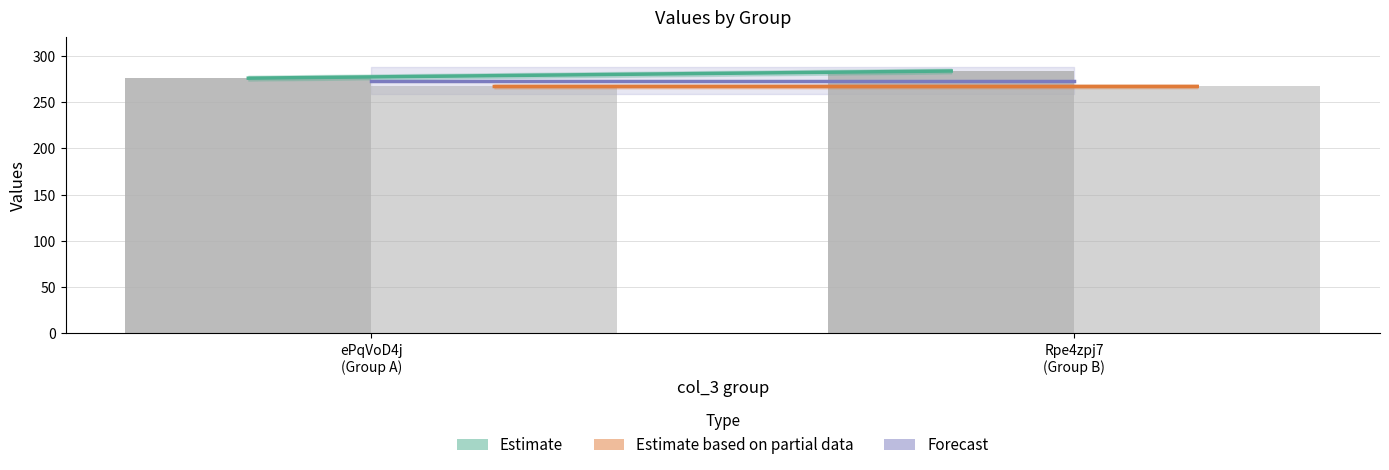

Reading left to right, list all the values displayed in this chart.

col_0 Estimate: 276.0	283.8
col_1 Estimate (partial): 267.0	267.0
Forecast: 273.5	273.5
col_0 (mean): 276.0	283.8
col_1 (mean abs): 267.0	267.0